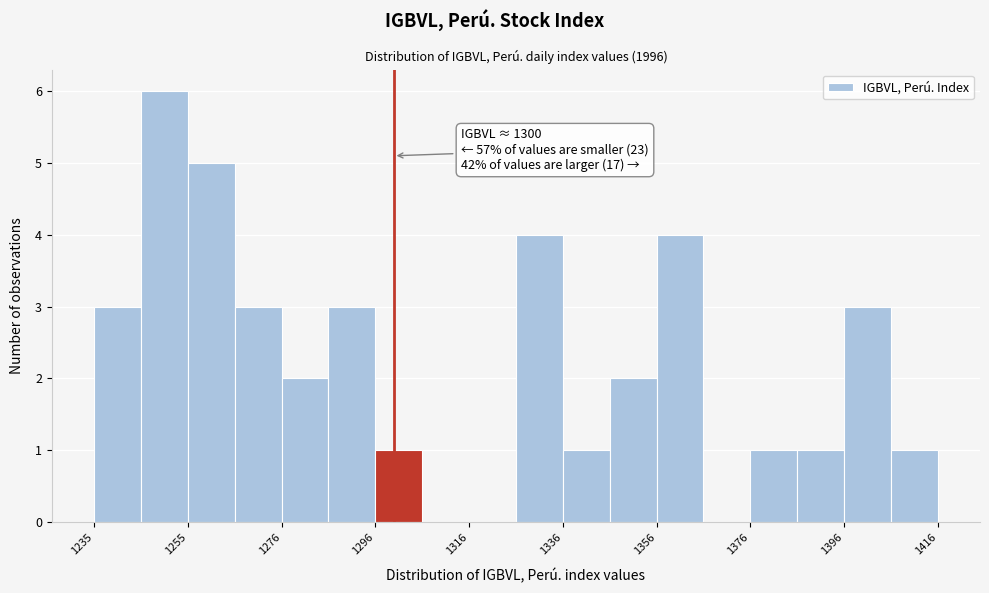

Read against the x-axis, roughly where is the centre of the tallest bar?

1250